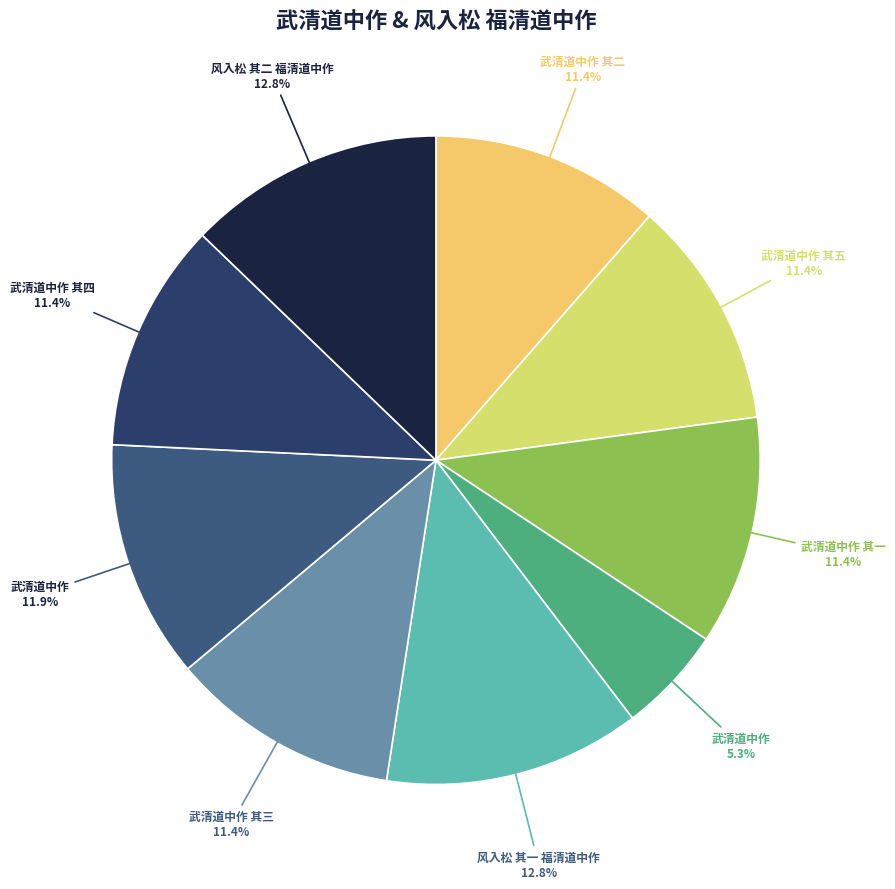

How many segments does this pie chart have?

9